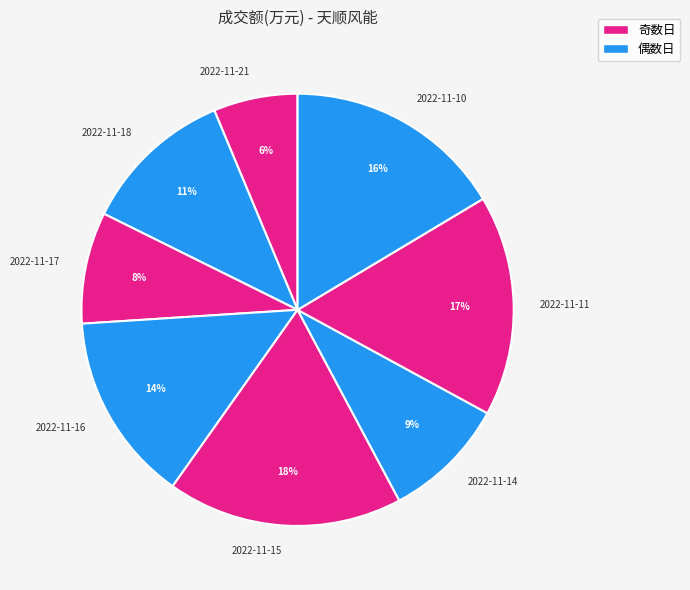

To the nearest percent, what is the difference between the 2022-11-17 and 2022-11-14 slice percentages?

1%